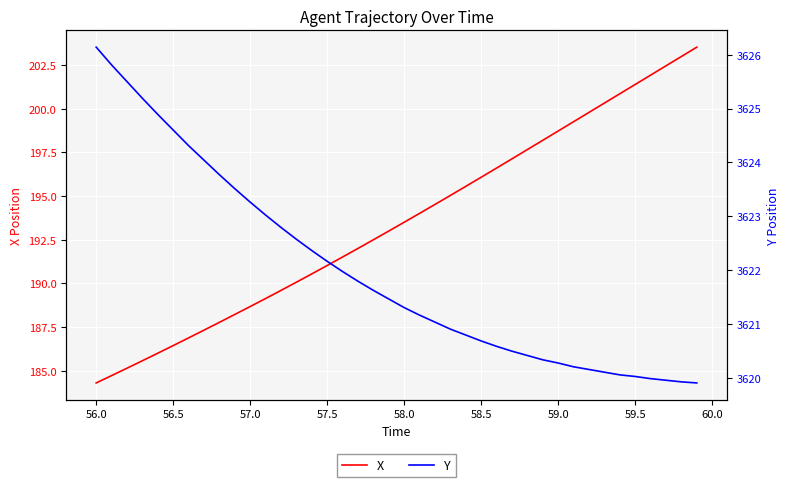

What is the highest value of the X series?

203.5